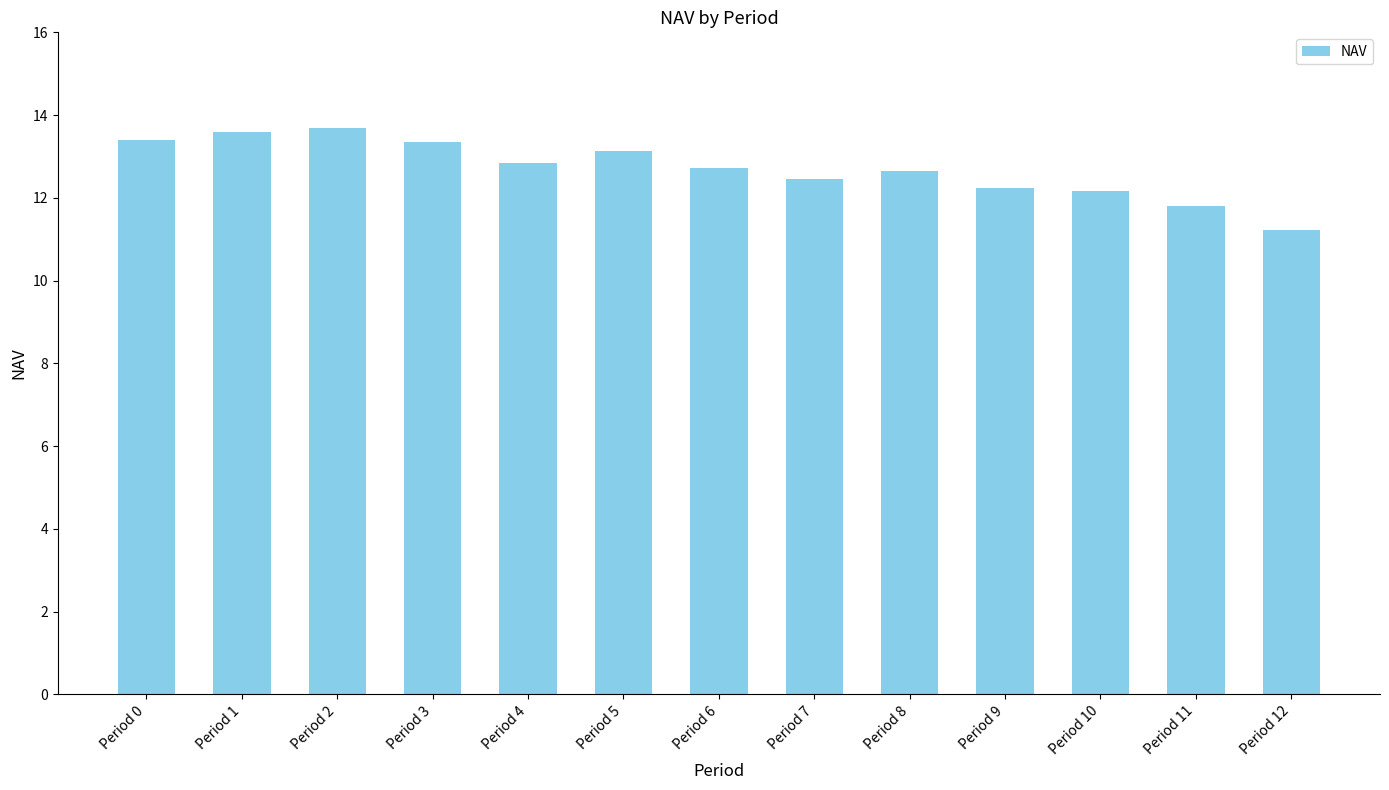

Between Period 12 and Period 8, which is larger?

Period 8